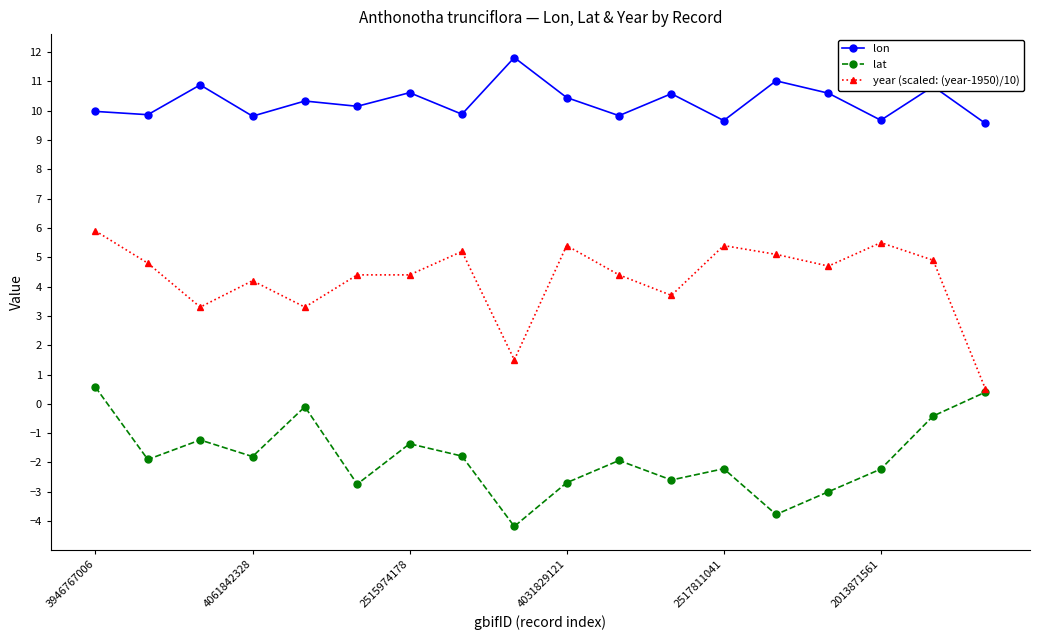

What is the minimum value shown in the chart?

-4.2